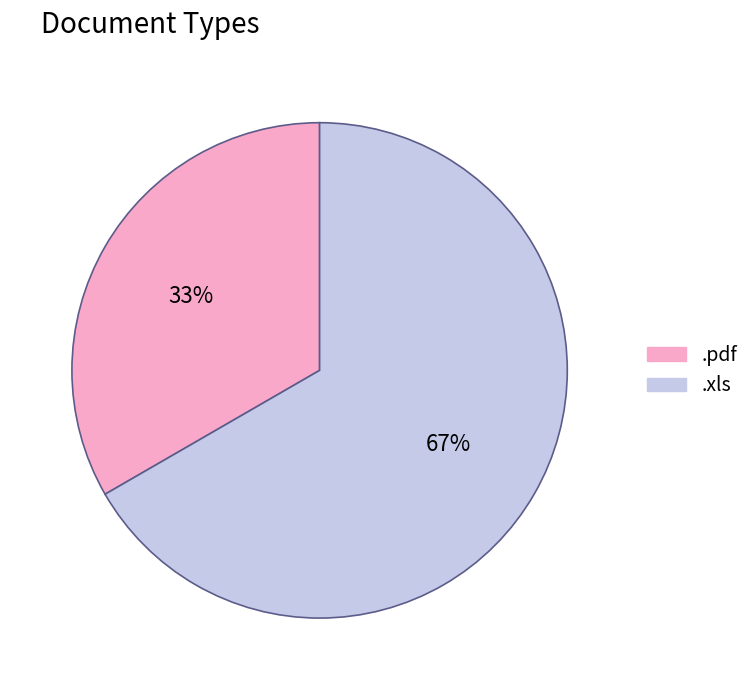

Is .pdf the majority of the pie?

No